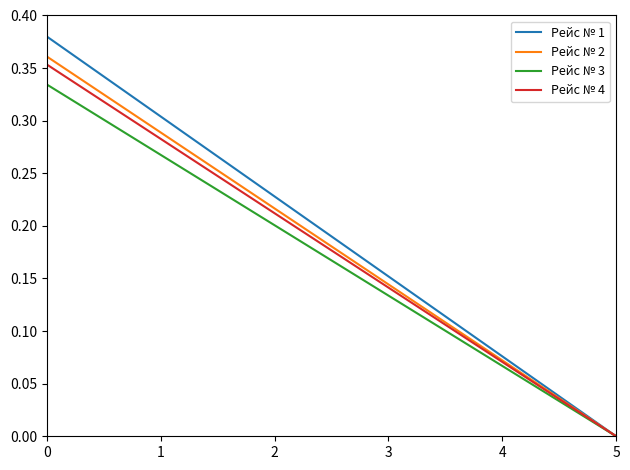

Which series has the largest range (max minus min)?

Рейс № 1